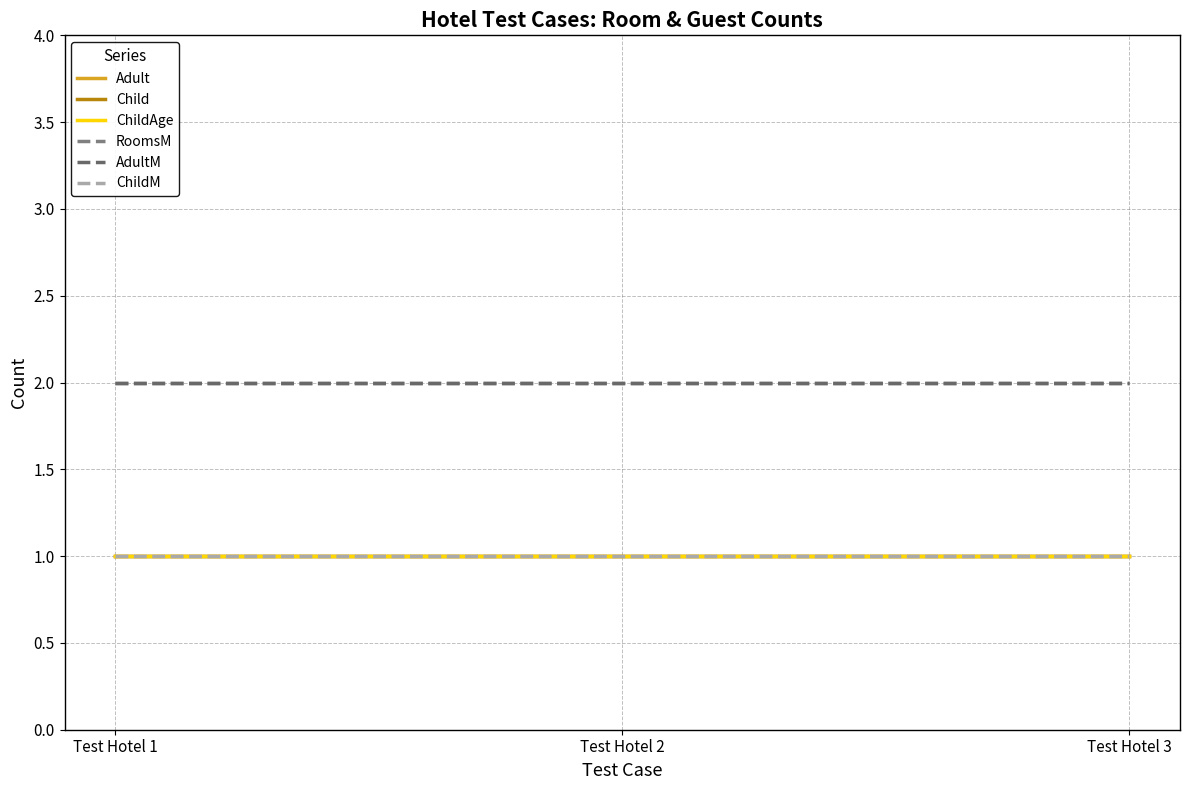

Does the chart display data point markers on the line(s)?

No